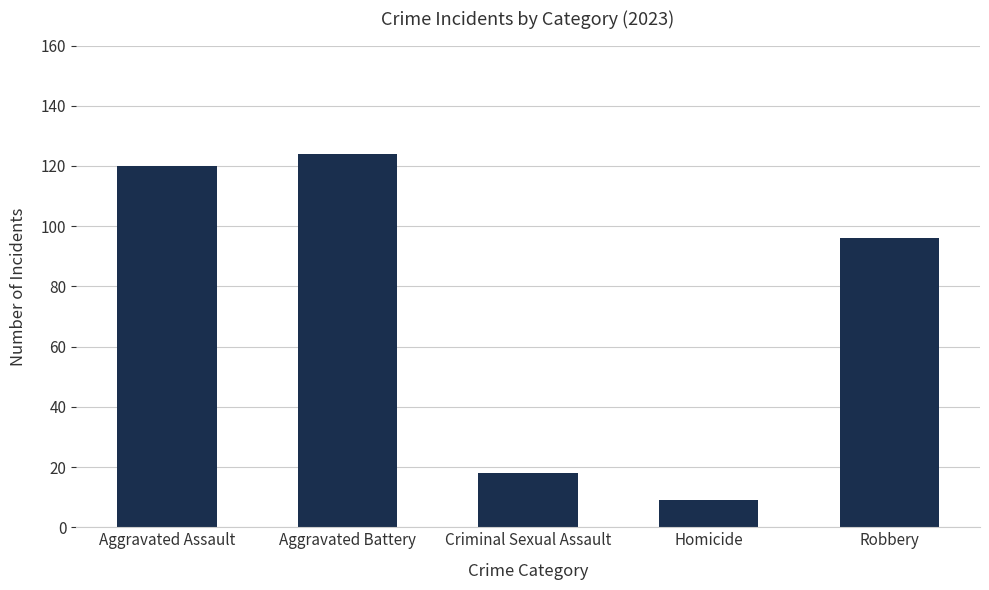

Count the number of categories in the chart.

5